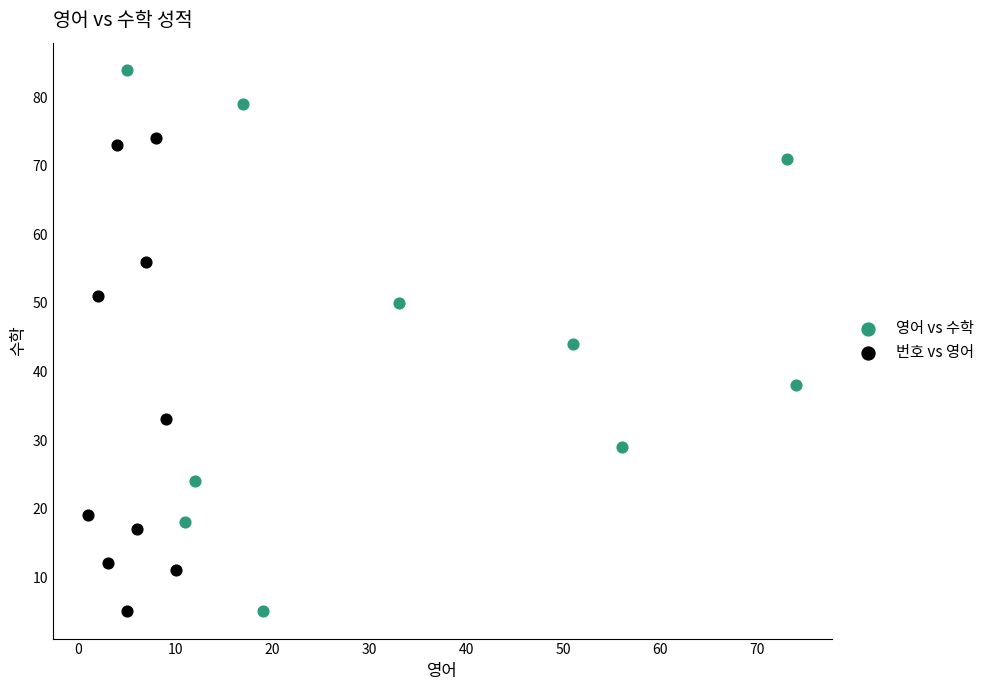

Which series has the largest Y range (max minus min)?

영어 vs 수학